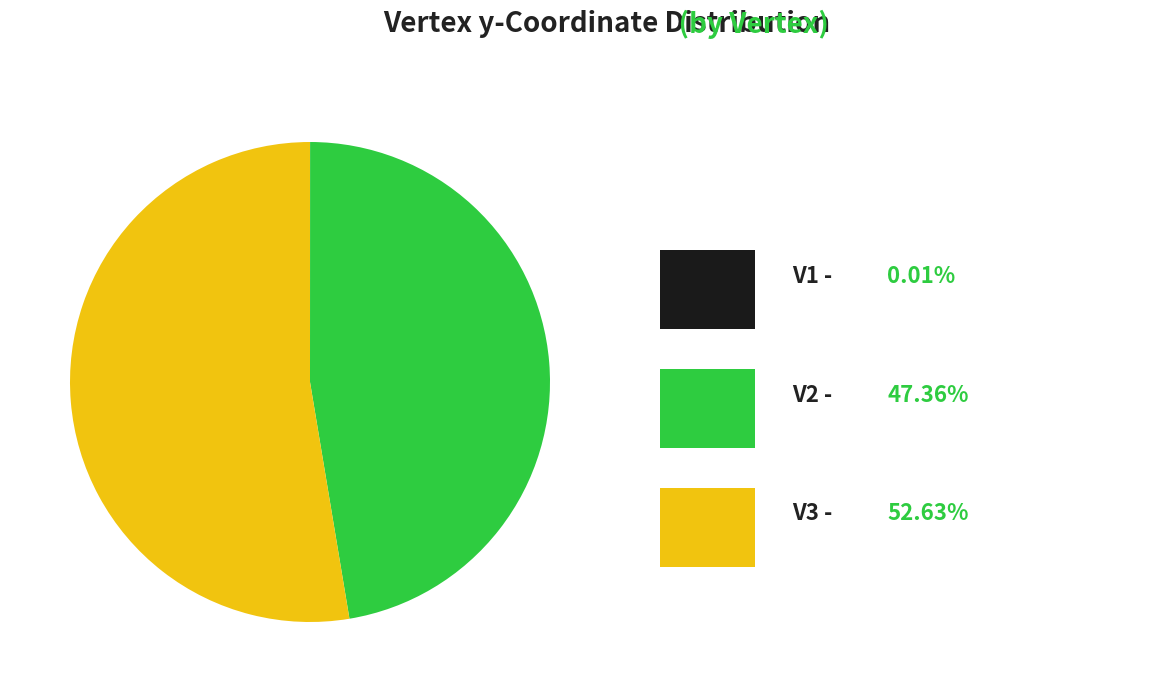

Is there a majority slice in this chart?

Yes